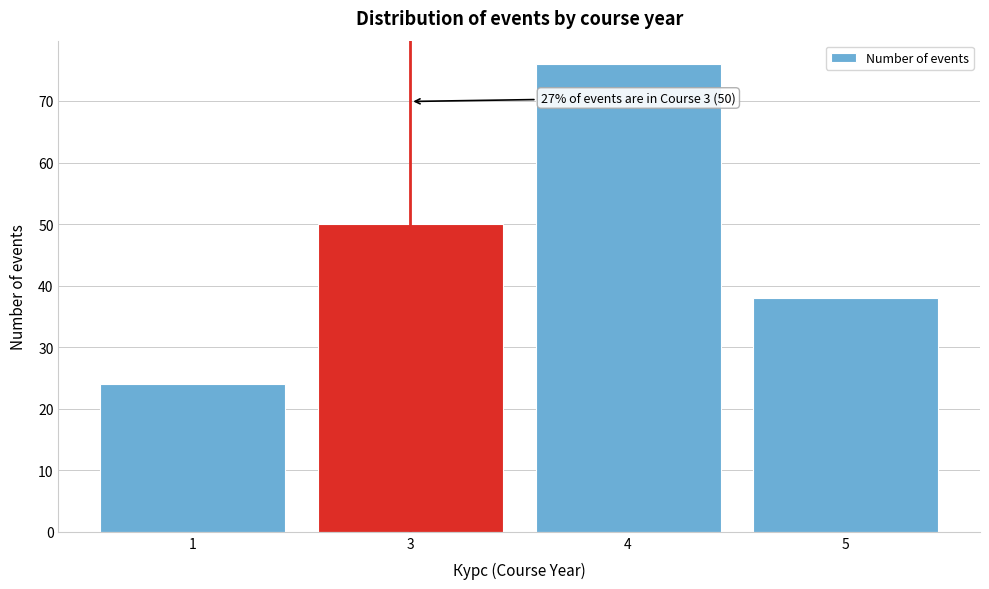

Reading left to right, transcribe all the data shown in this chart.

24	50	76	38